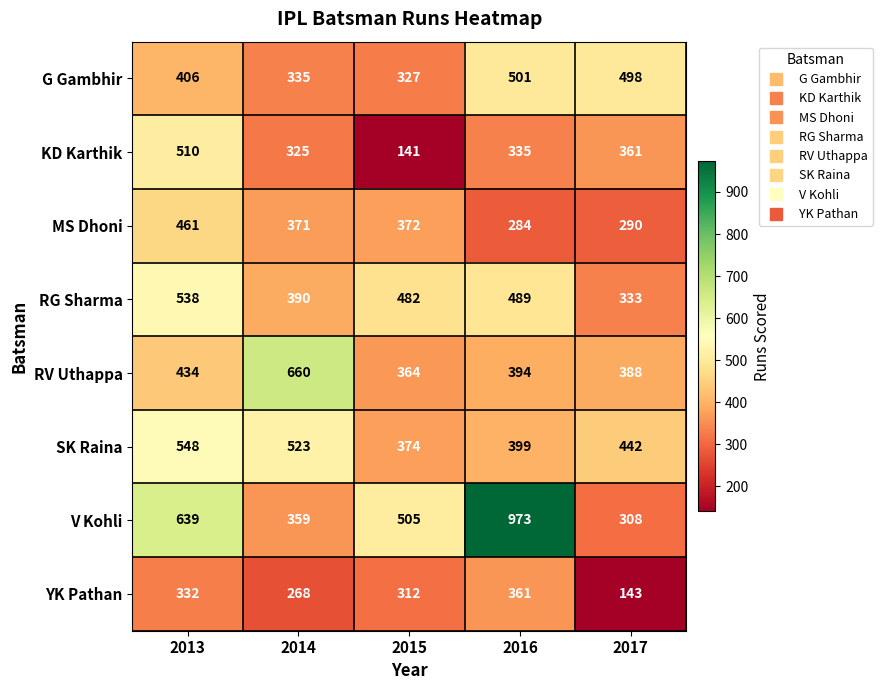

How many data points does each series have?

5